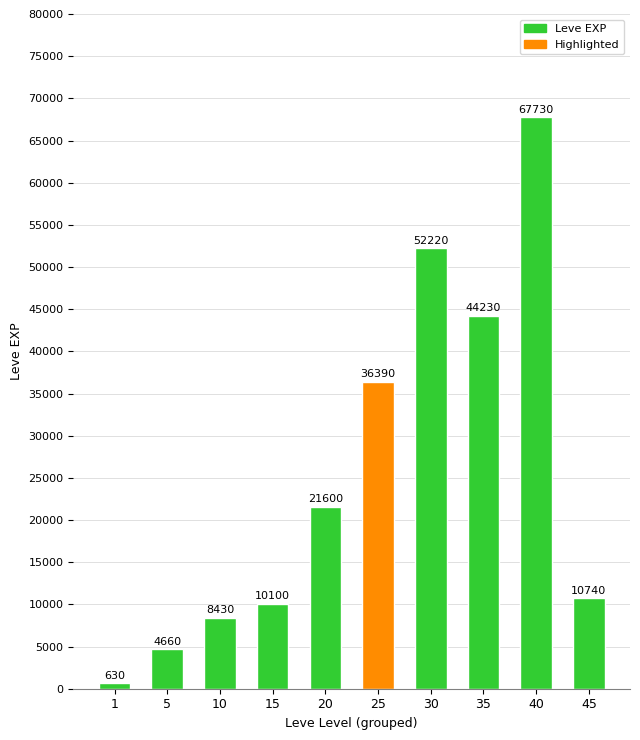

Reading right to left, what are all the values shown in this chart?

10740	67730	44230	52220	36390	21600	10100	8430	4660	630